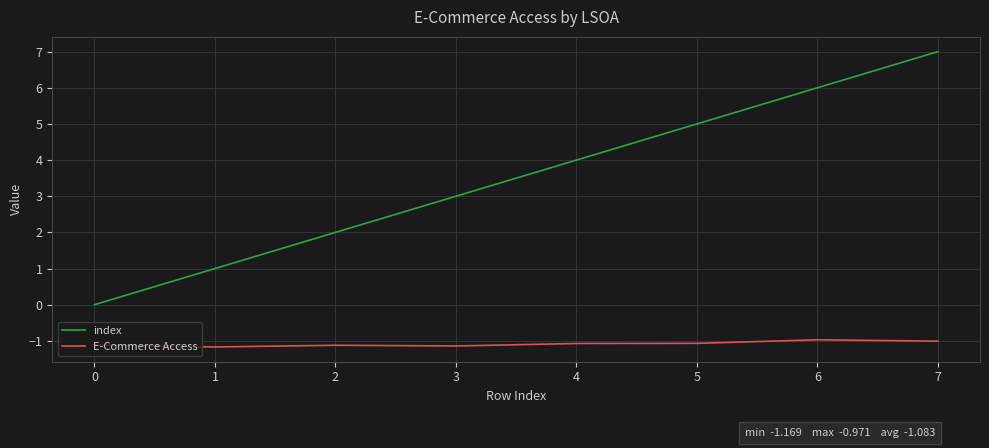

What is the difference between the highest and lowest values at 1?

2.2